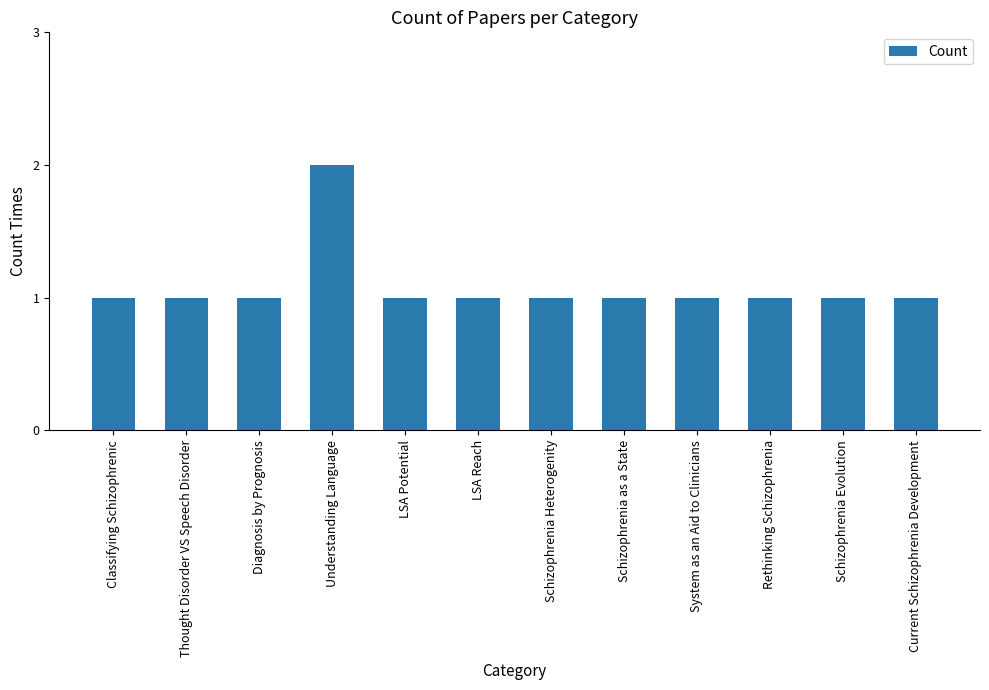

The value at Current Schizophrenia Development is 1. True or false?

True